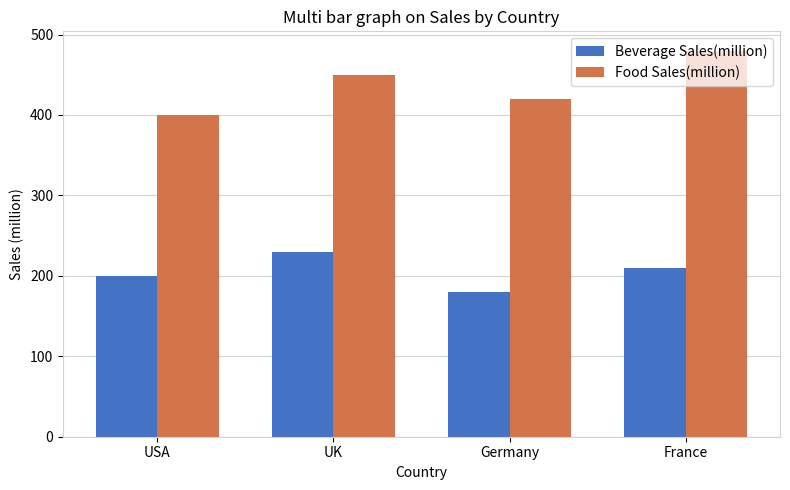

What is the value of the Beverage Sales(million) bar at the 2nd from the left?

230